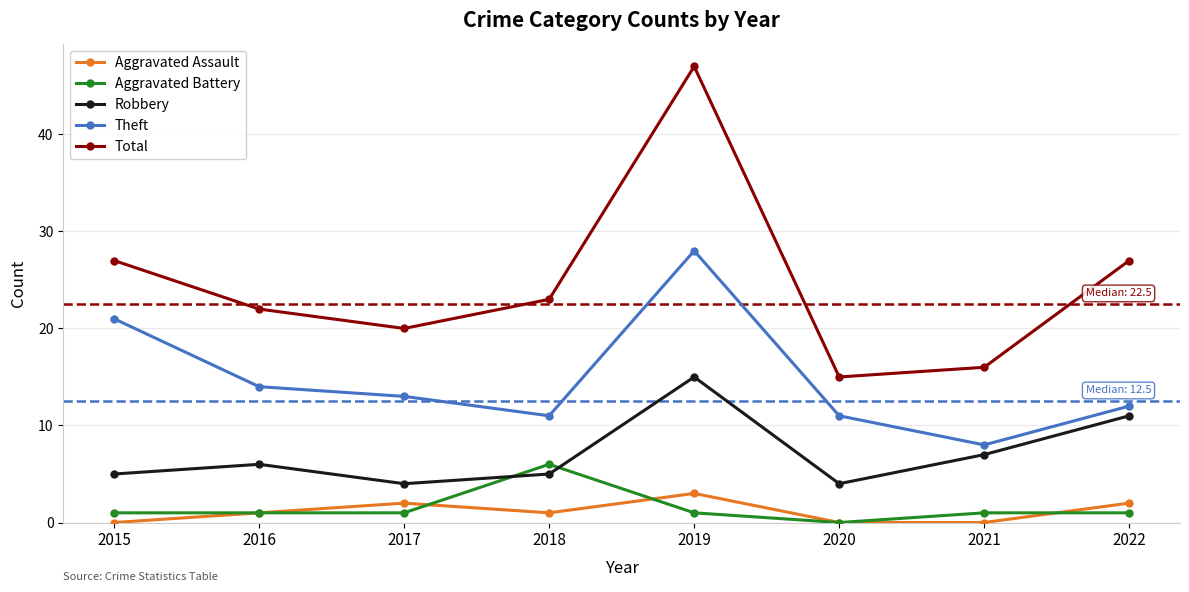

Rank the series by their maximum value, from lowest to highest.

Aggravated Assault, Aggravated Battery, Robbery, Theft, Total